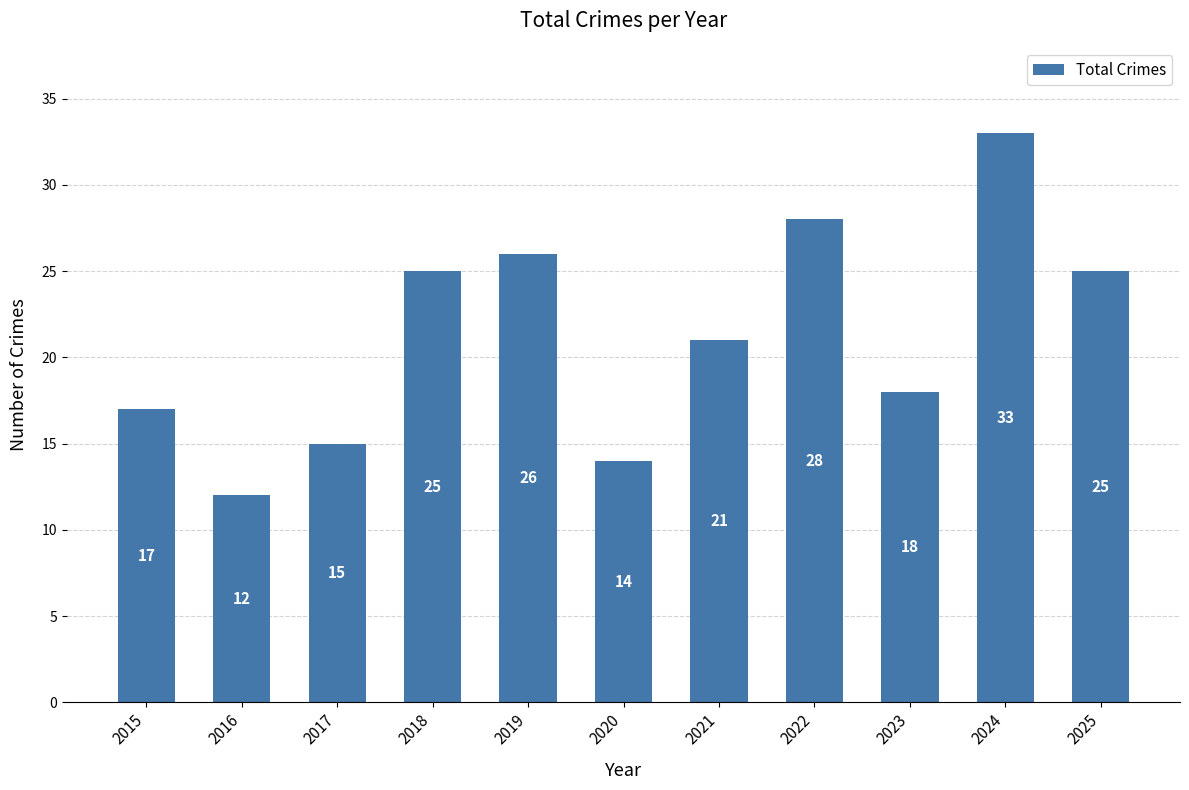

At which label does the data first exceed 21?

2018